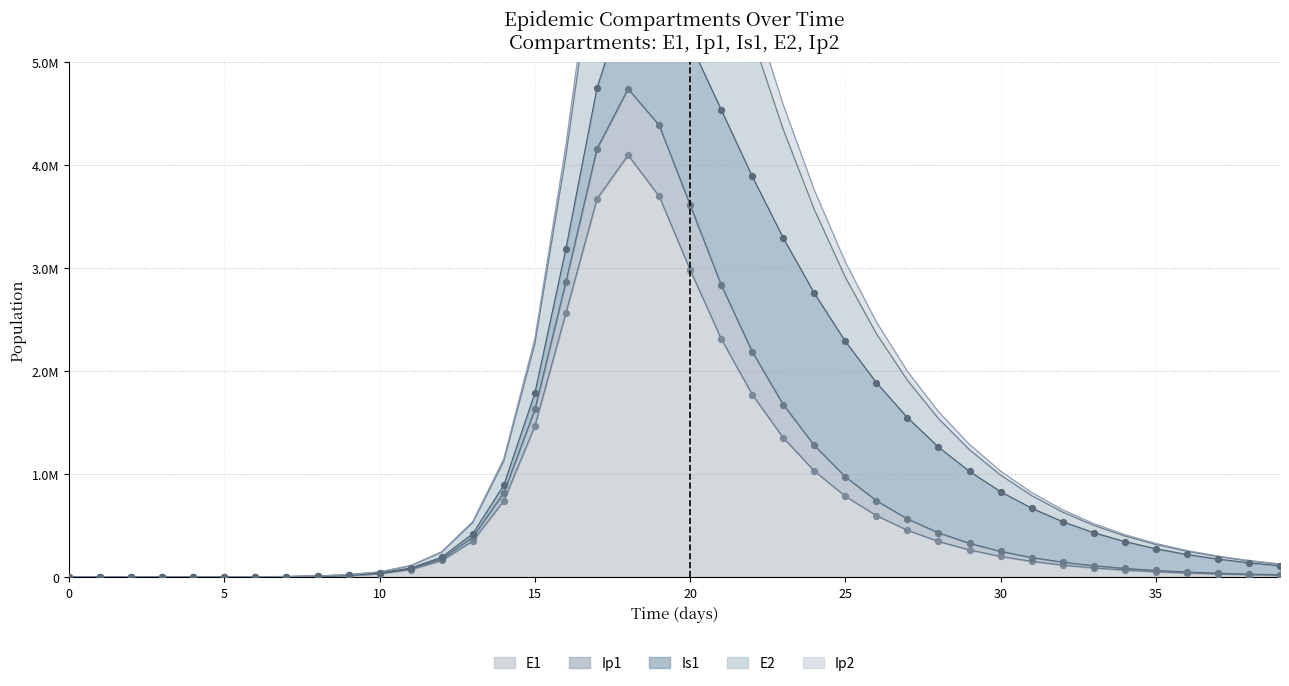

Which series reaches the maximum Y coordinate?

Ip1